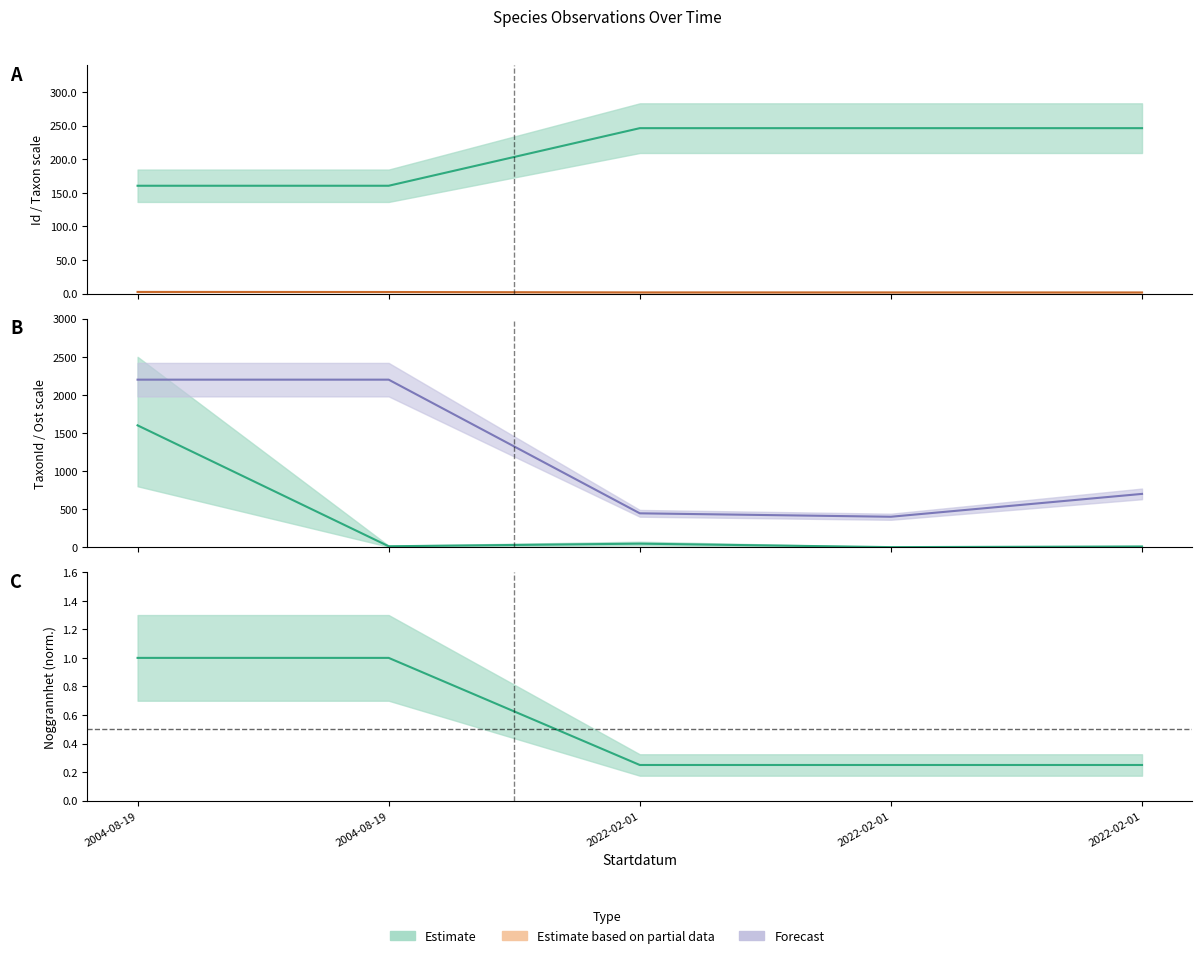

Reading left to right, what are all the values shown in this chart?

Id: 2004-08-19=160.5	2004-08-19=160.5	2022-02-01=246.1	2022-02-01=246.1	2022-02-01=246.1
Taxonsorteringsordning: 2004-08-19=2.7	2004-08-19=2.6	2022-02-01=2.0	2022-02-01=2.0	2022-02-01=1.9
TaxonId: 2004-08-19=1600.0	2004-08-19=12.3	2022-02-01=46.6	2022-02-01=1.0	2022-02-01=9.7
Ost: 2004-08-19=2200.0	2004-08-19=2200.0	2022-02-01=445.0	2022-02-01=400.0	2022-02-01=700.0
Noggrannhet: 2004-08-19=1.0	2004-08-19=1.0	2022-02-01=0.2	2022-02-01=0.2	2022-02-01=0.2